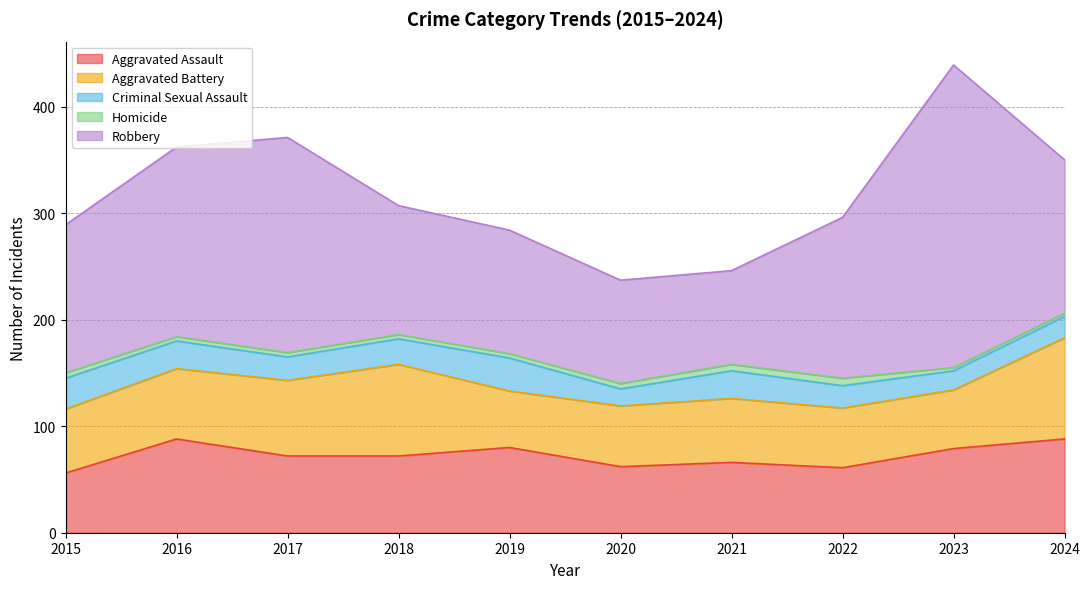

Is the value of Criminal Sexual Assault at 2023 greater than the value of Homicide at 2023?

Yes